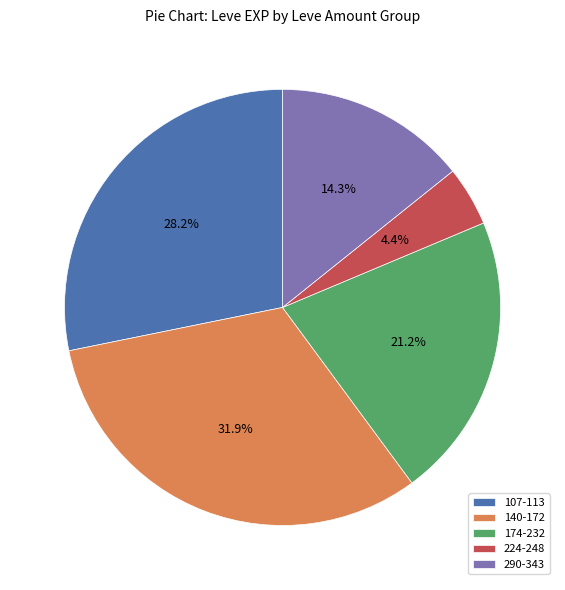

Which slice is the largest?

140-172